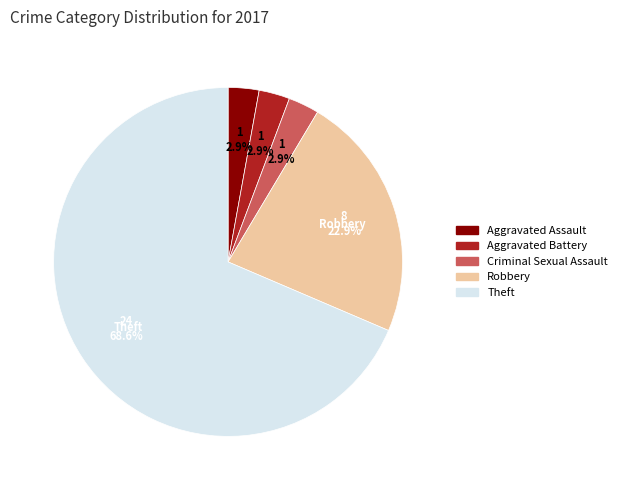

Is there a majority slice in this chart?

Yes